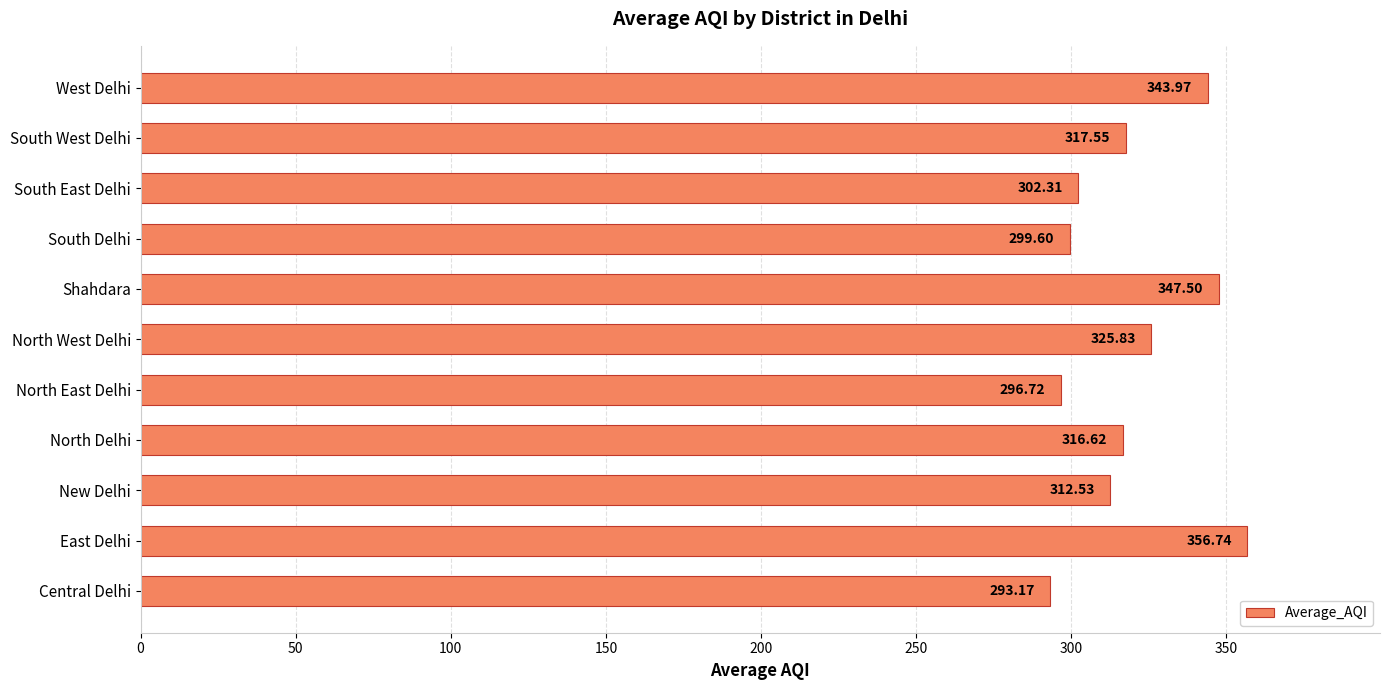

At which category does the chart reach its peak across all series?

East Delhi